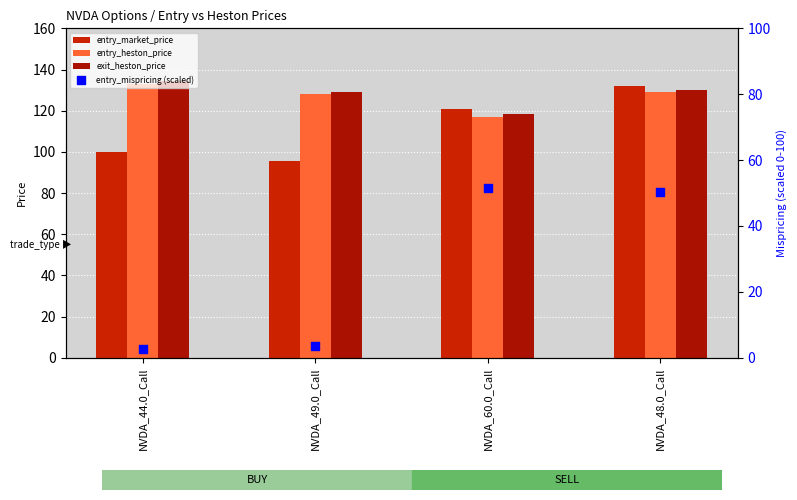

Which series has the widest spread of Y values?

entry_mispricing (scaled)